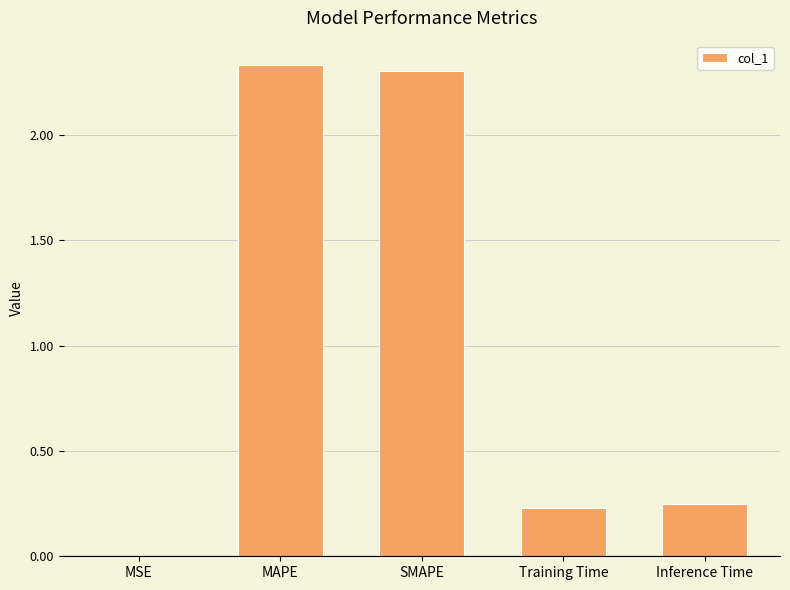

The chart shows a value of 2.3 at MAPE. True or false?

True